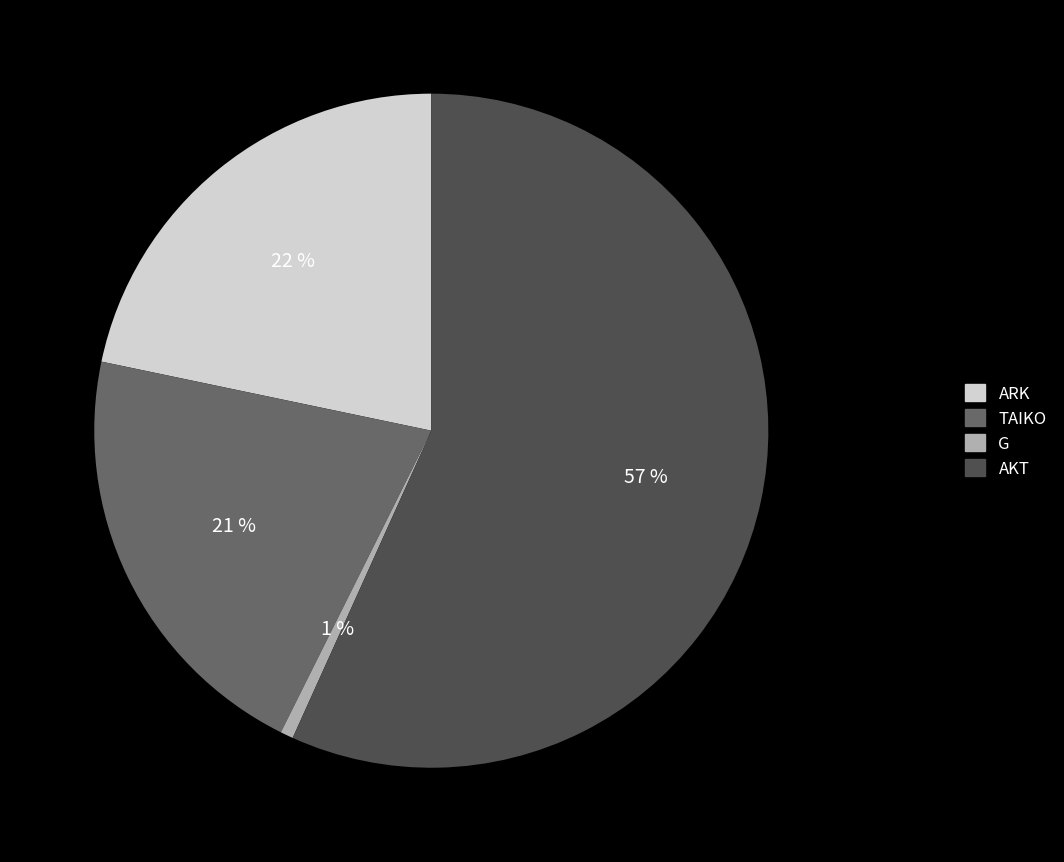

Approximately how many times larger is the value at ARK compared to AKT?

0.4